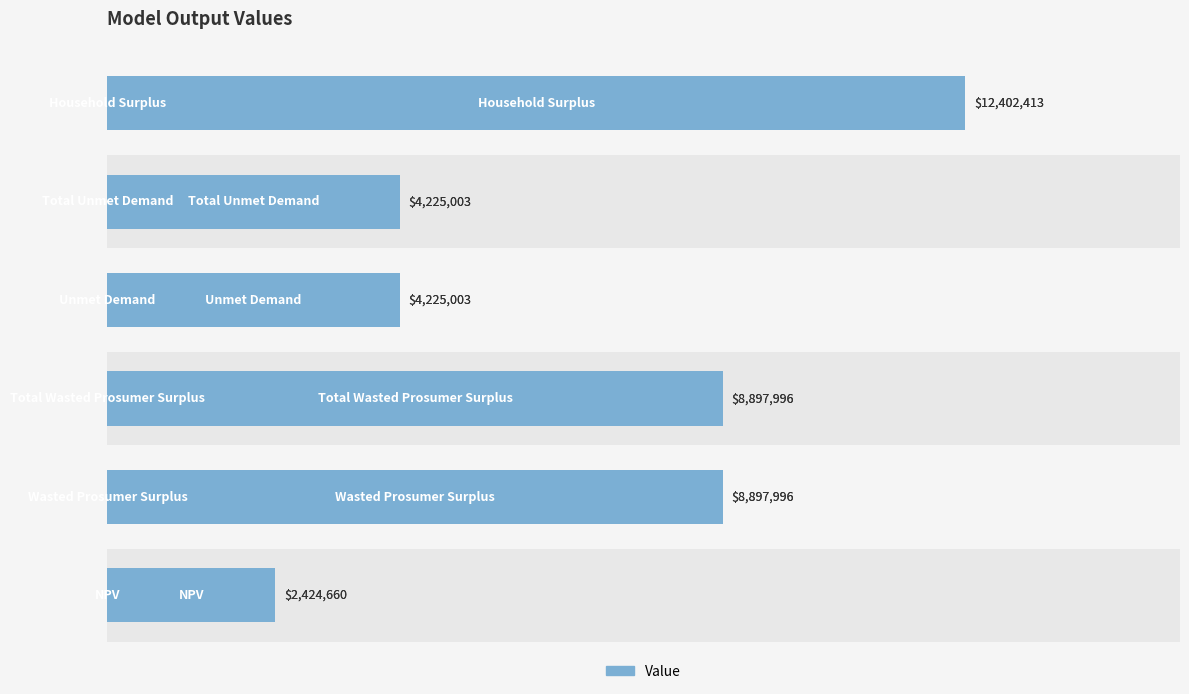

Read the value at 0.6.

4225002.7